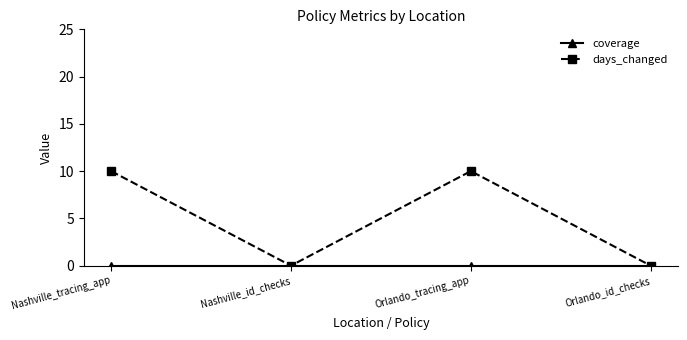

What is the label of the 2nd point from the left?

Nashville_id_checks